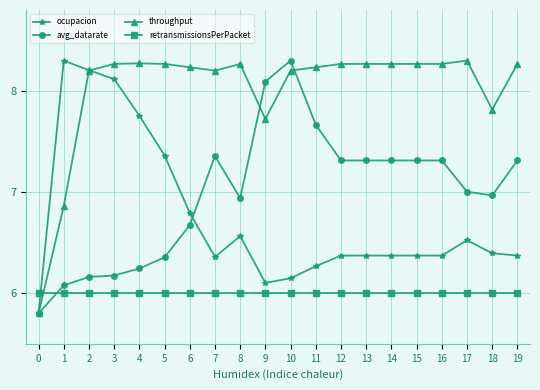

True or false: ocupacion has a value of 10.2 at 16.

False